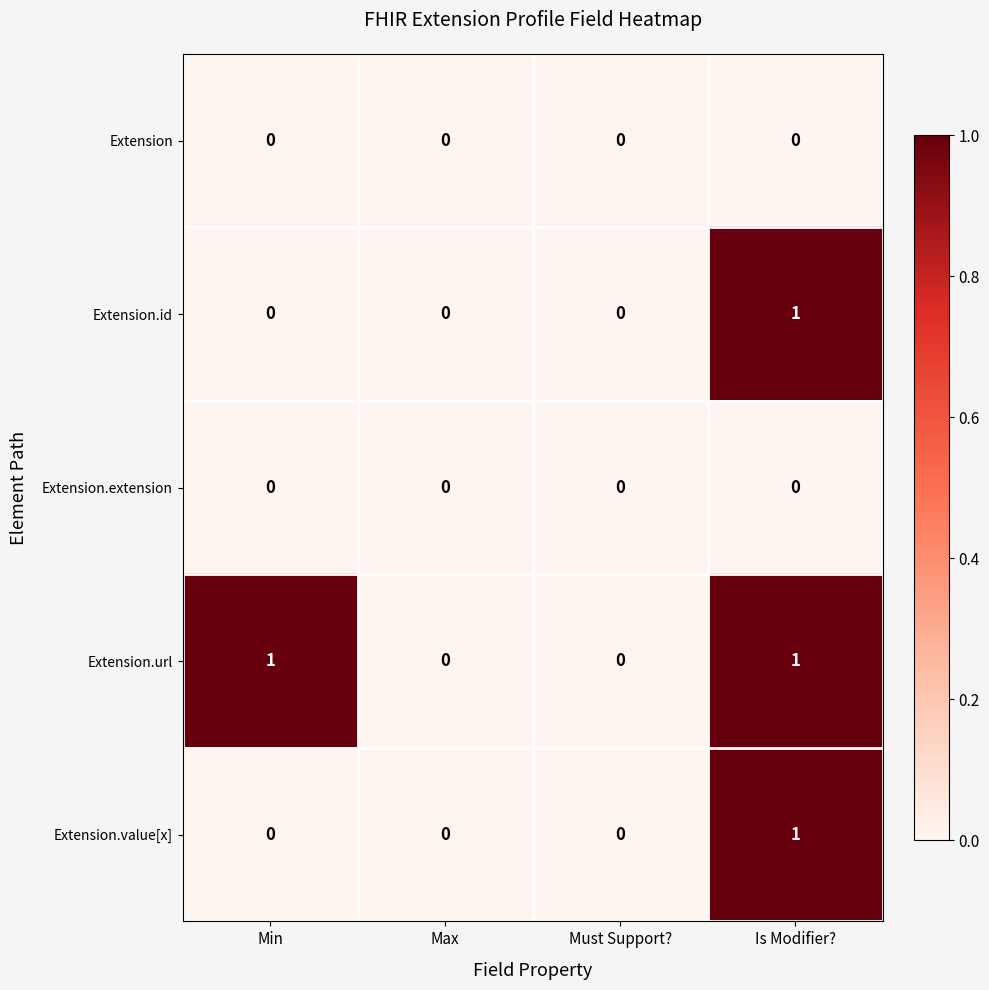

Which category has the highest value in the Extension.id series?

Is Modifier?